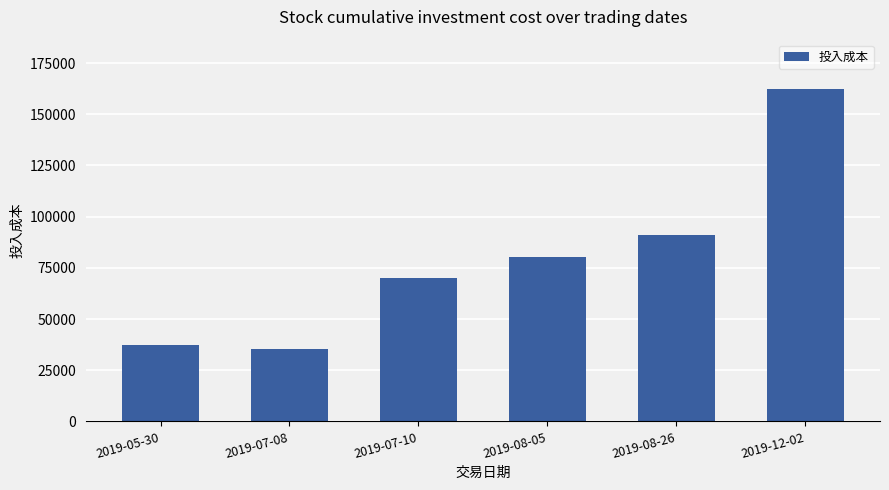

The value at 2019-07-10 is 33035.2. True or false?

False